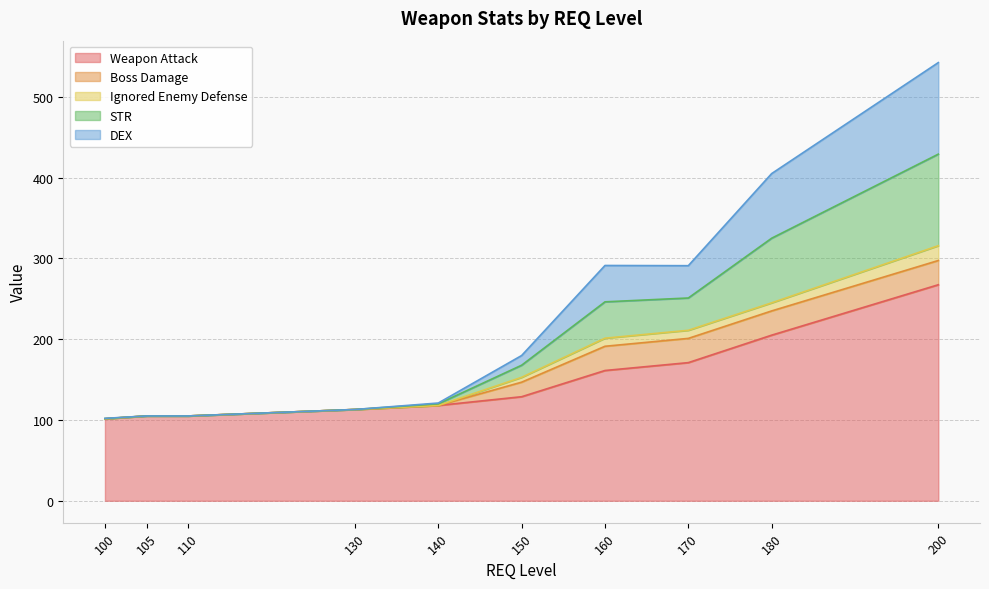

What is the total value across all series at 100?

102.0